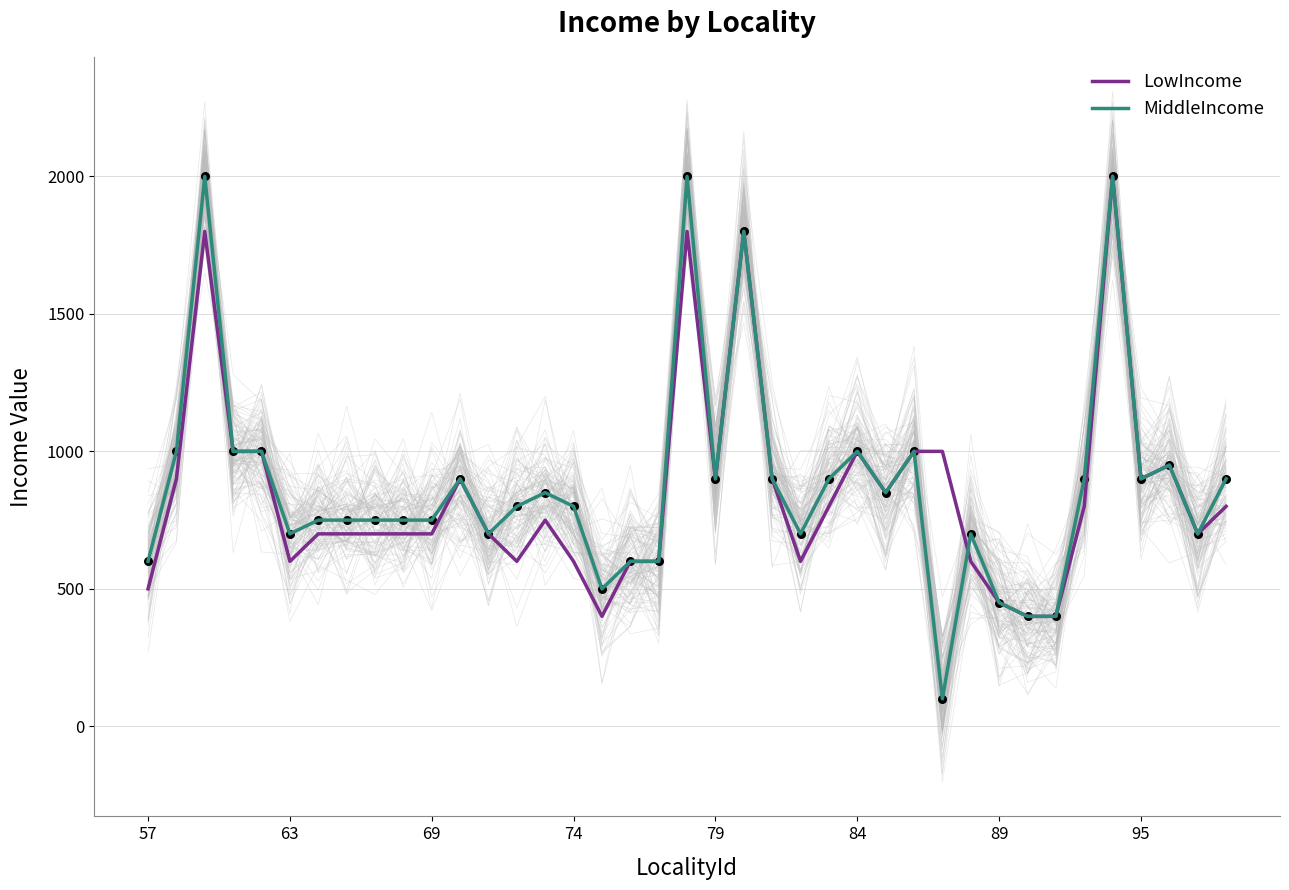

What is the highest value of the LowIncome series?

2000